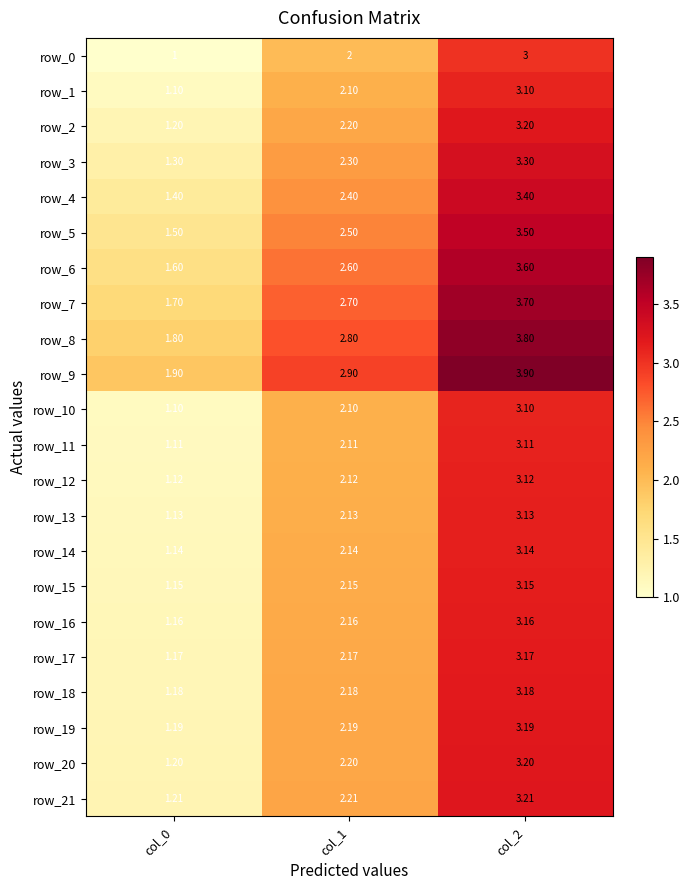

Between col_2 and col_1, which is larger?

col_2